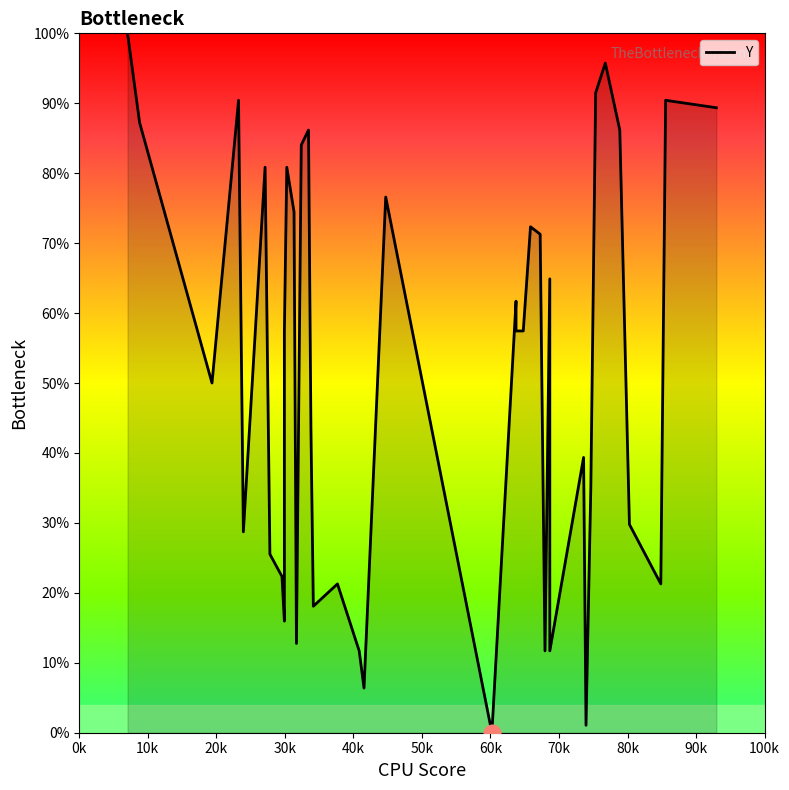

What is the difference between the maximum and minimum values?

100.0